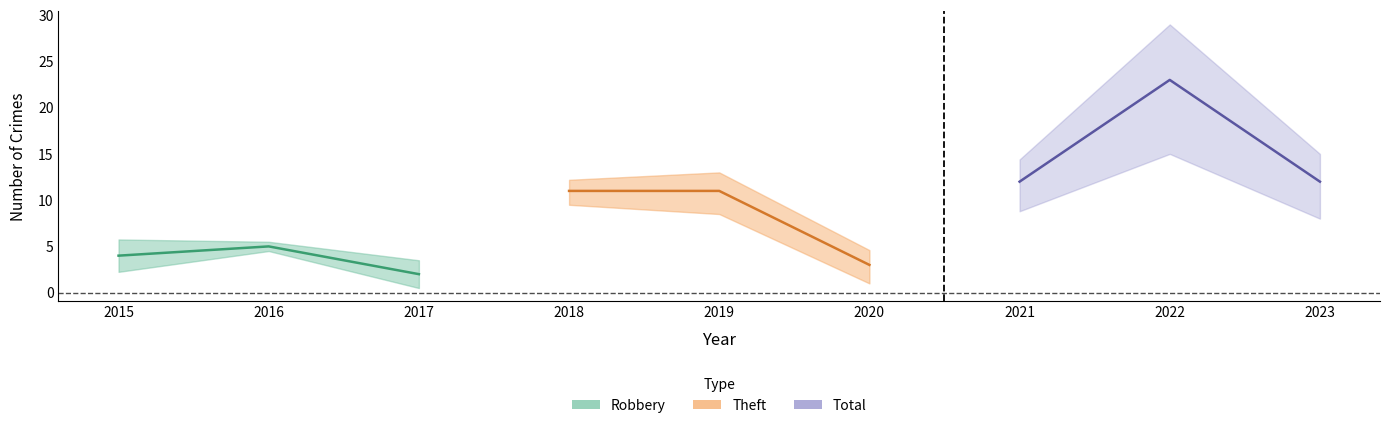

True or false: Total and Theft cross at least once.

False